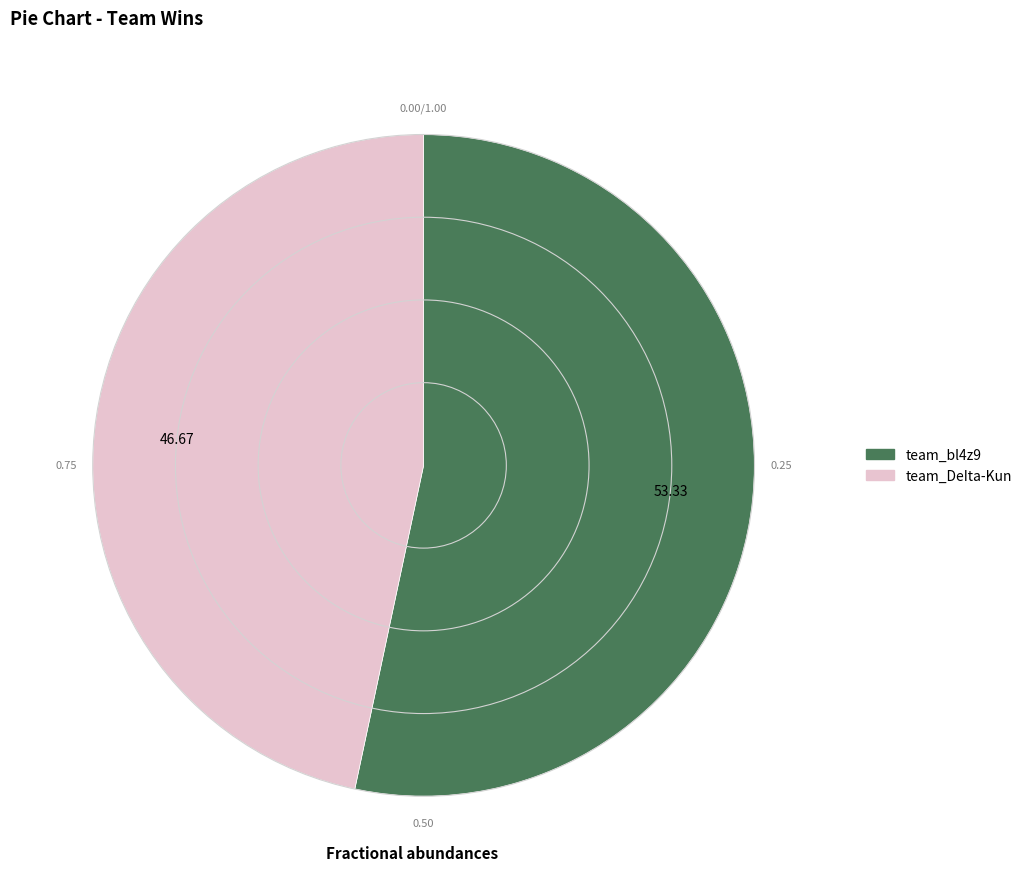

How many segments does this pie chart have?

2